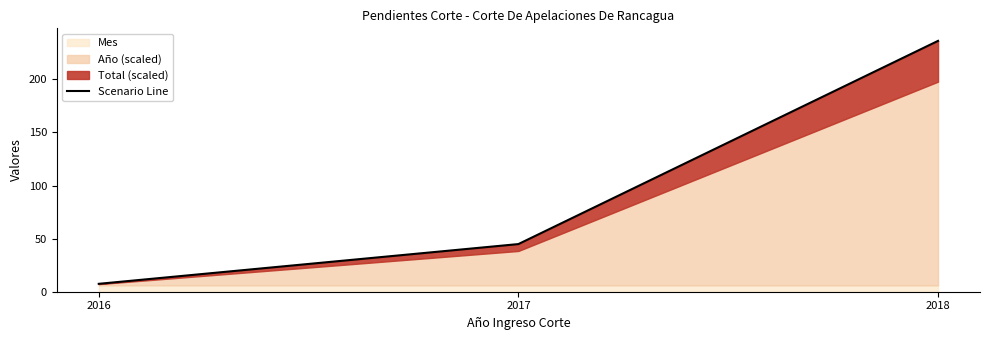

What is the sum of the values at 2016 and 2018?

243.7